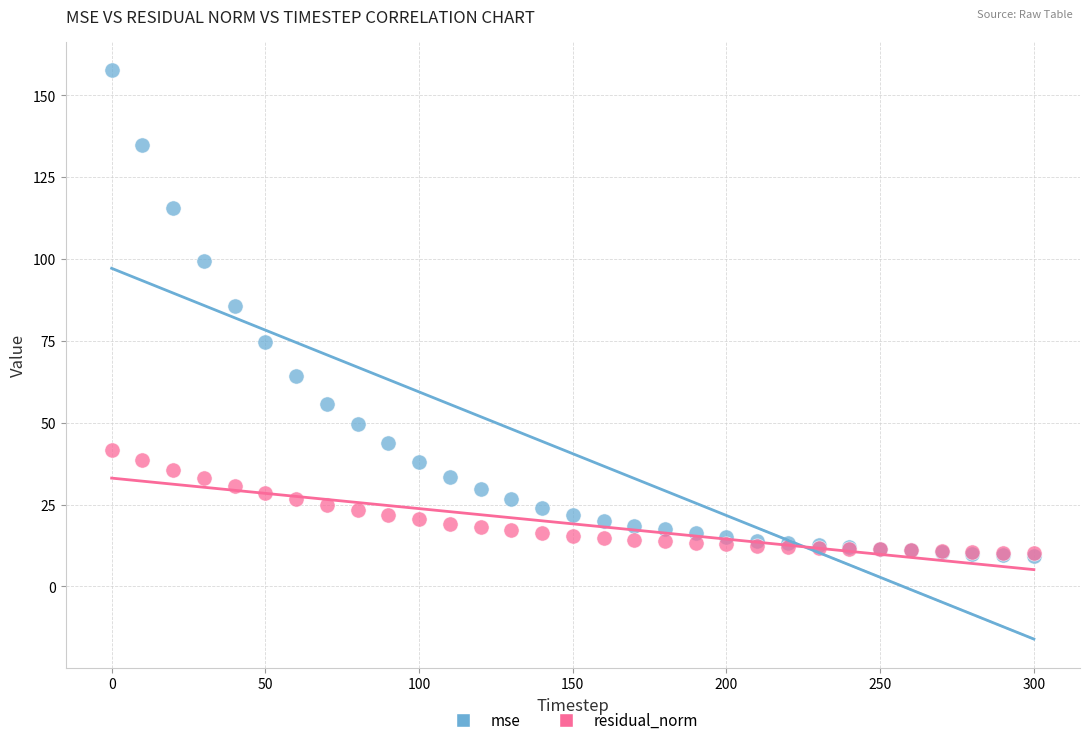

In the mse series, what Y value is closest to 83?

85.8